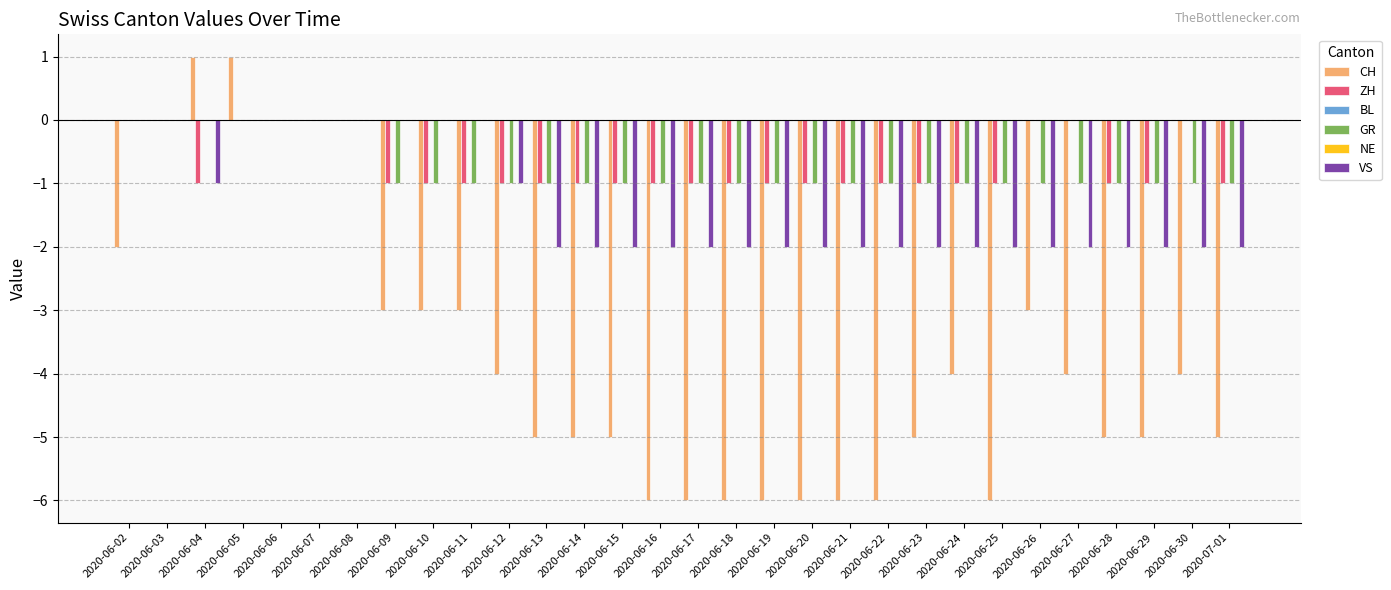

Rank the series at 2020-06-13 from highest to lowest value.

BL, NE, ZH, GR, VS, CH